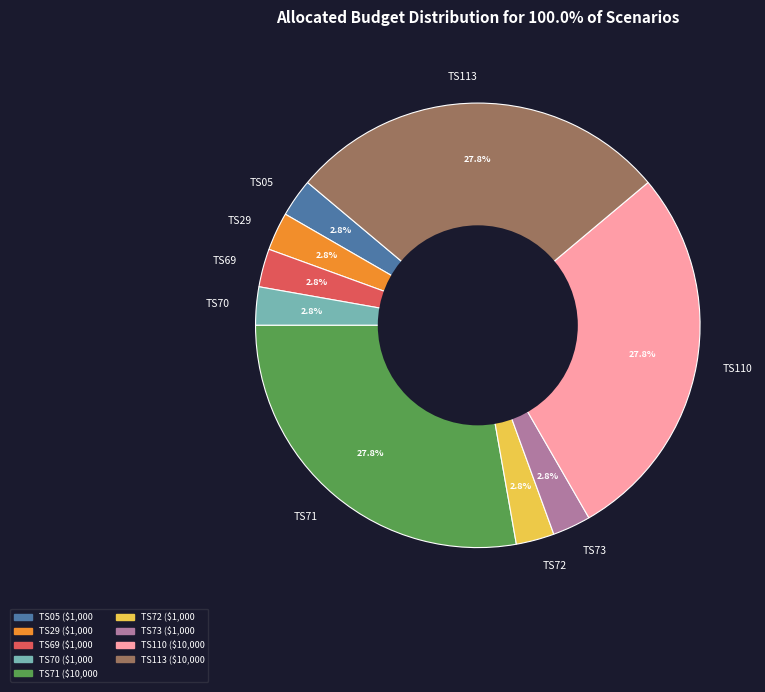

What percentage do TS72 and TS29 together represent?

5.6%